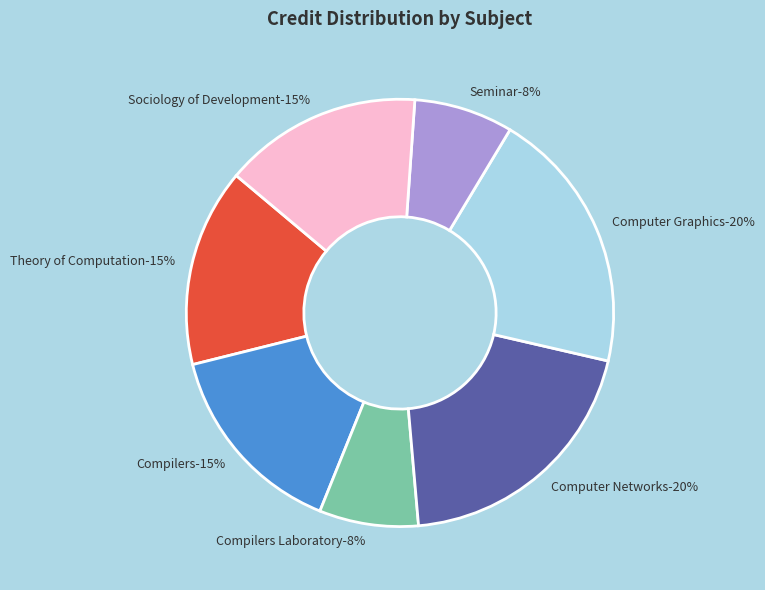

Which has a higher value, Computer Networks or Computer Graphics?

Computer Networks